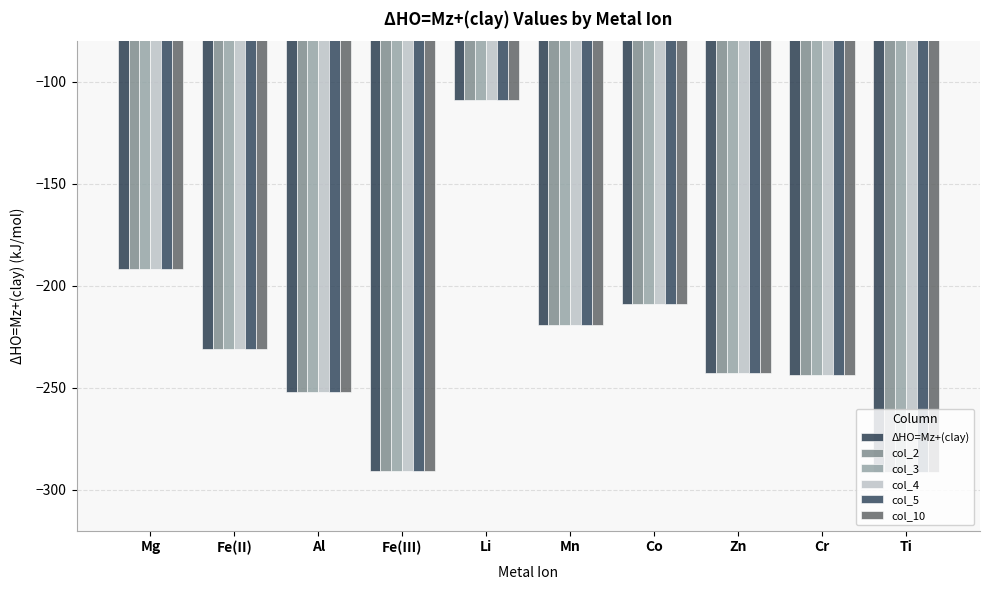

Is it true that col_3 equals -57.7 at Mn?

False